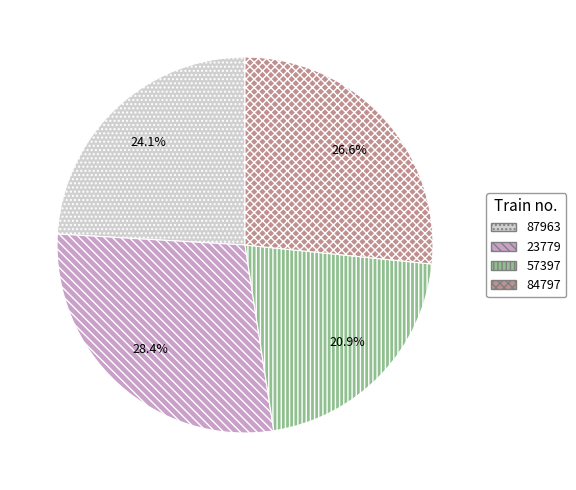

Which slice is the largest?

23779